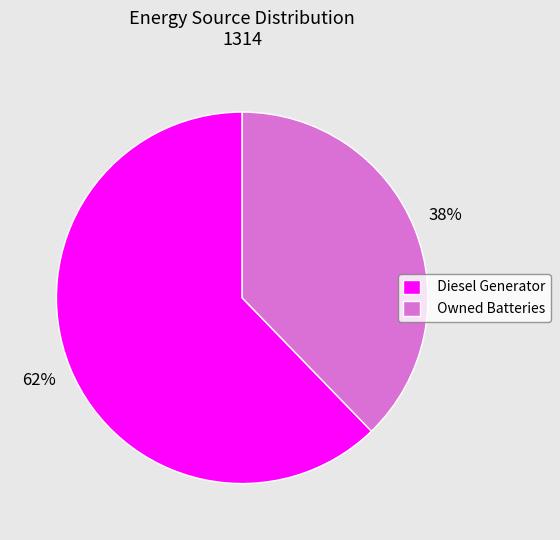

The Owned Batteries slice represents 46% of the pie. True or false?

False